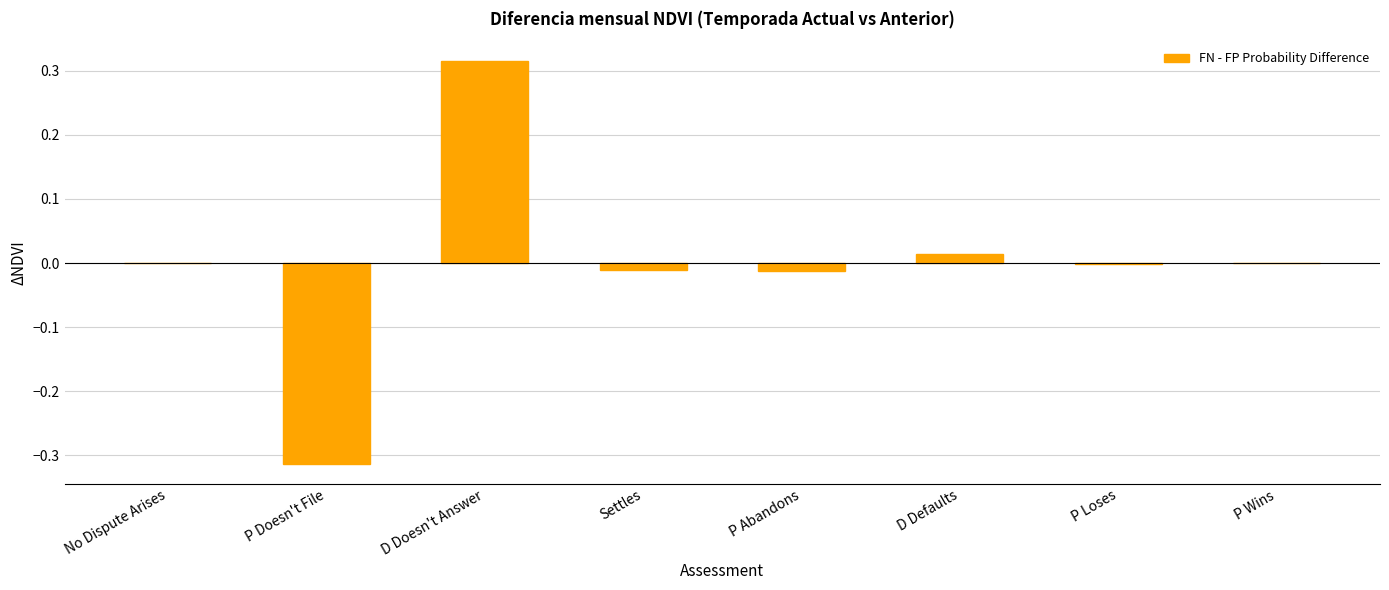

The value at P Doesn't File is -0.5. True or false?

False